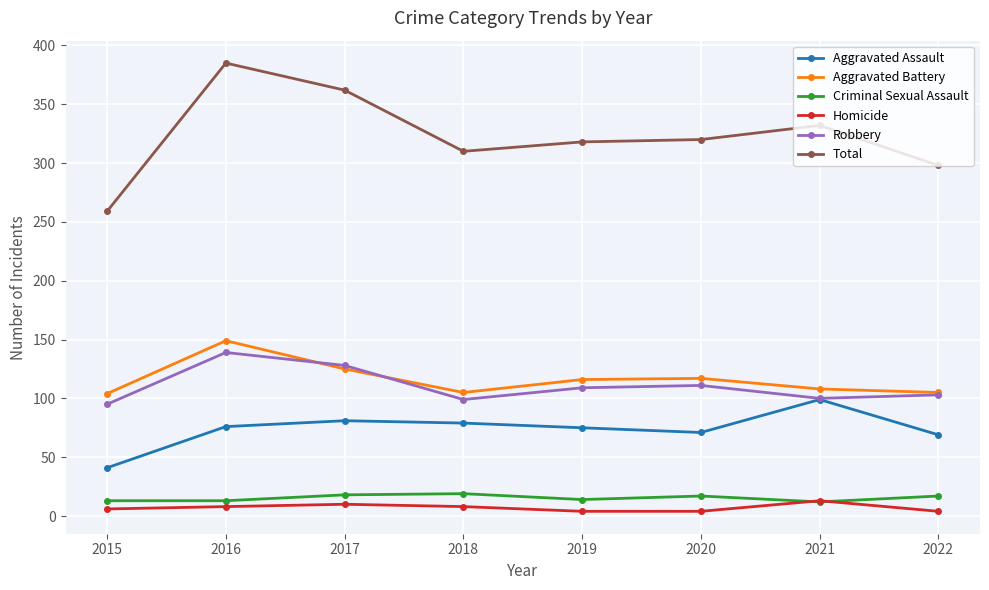

What is the sum of the Aggravated Assault values at 2021 and 2020?

170